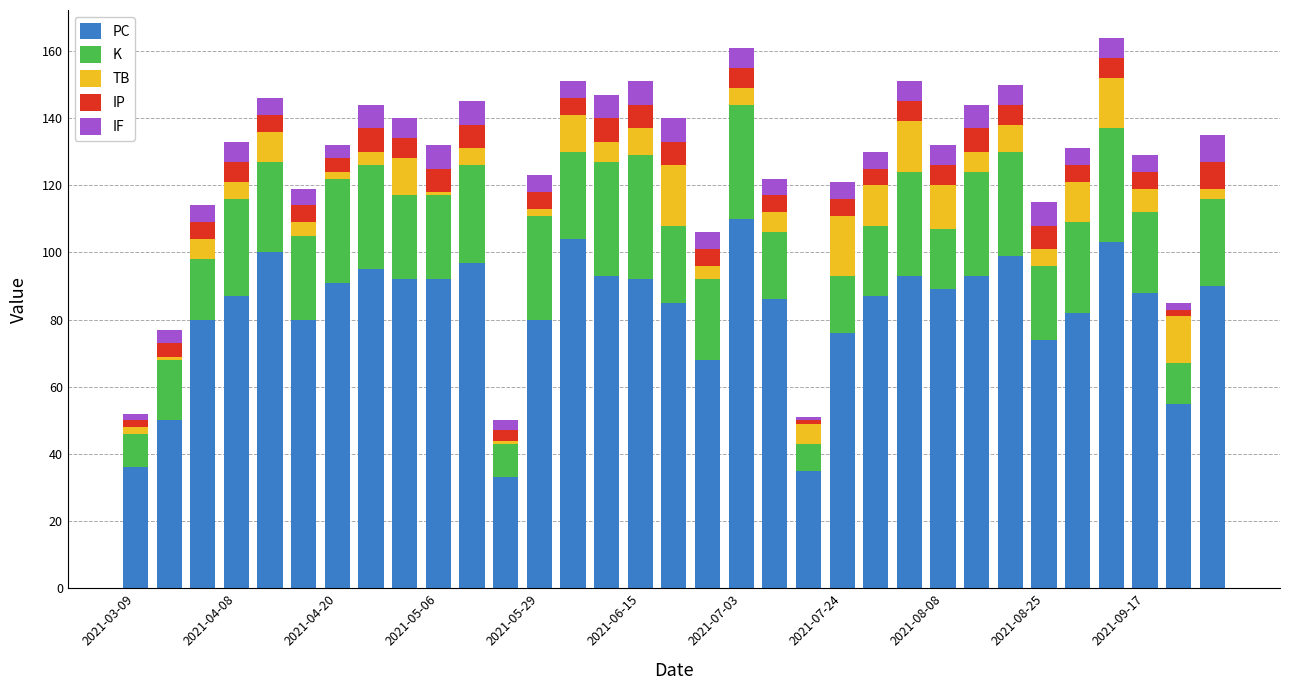

What is the lowest value of the PC series?

33